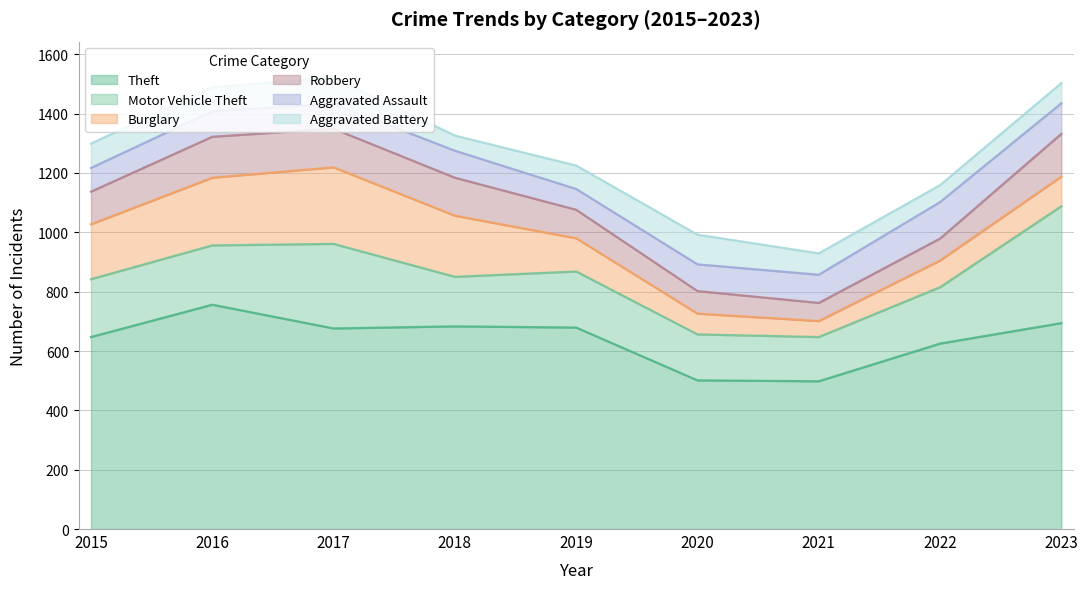

The Motor Vehicle Theft series shows 60 at 2021. True or false?

False